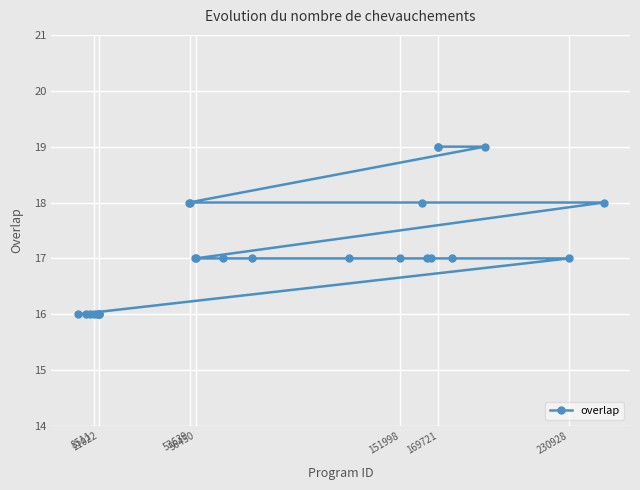

Reading right to left, what are all the values shown in this chart?

18	17	19	17	19	19	17	17	18	17	17	17	17	17	17	18	18	16	16	16	16	16	16	16	16